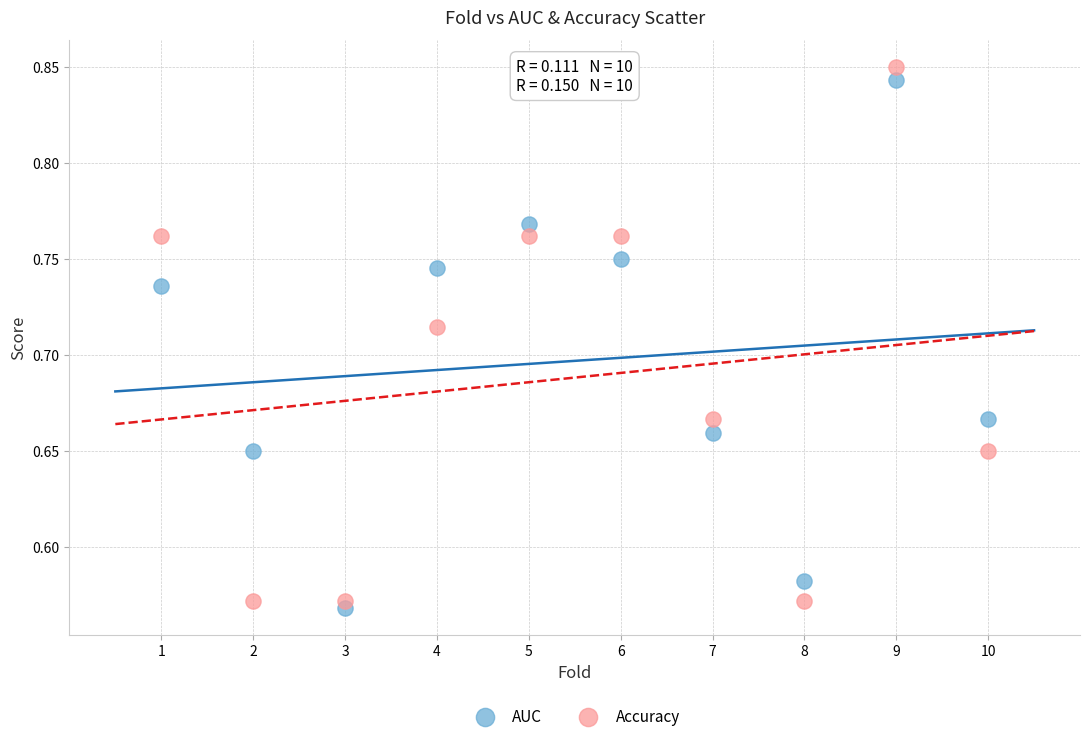

Which series contains the lowest Y value?

AUC